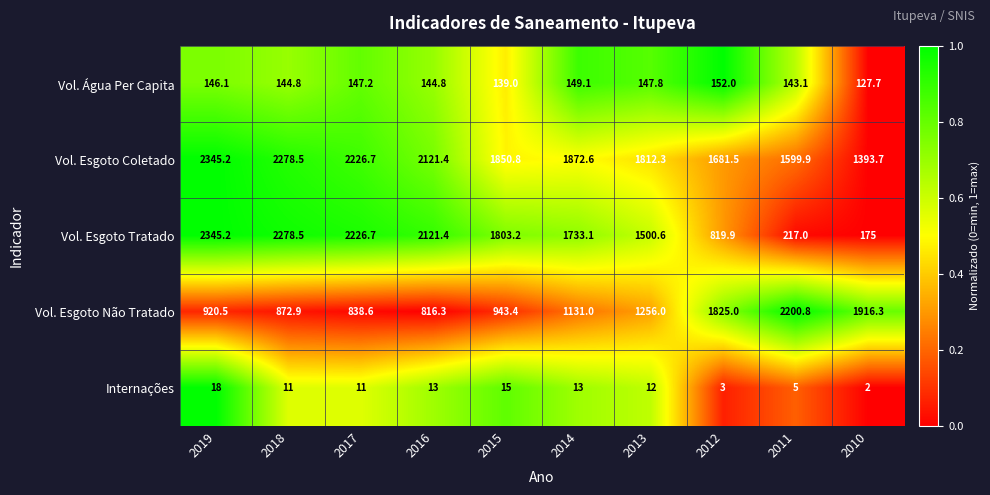

What is the approximate value of Vol. Água Per Capita at 2018?

144.8